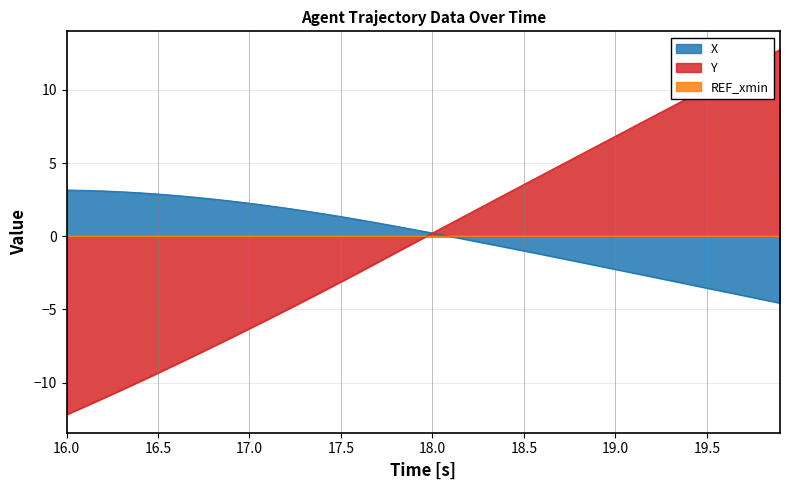

What is the difference between the maximum and minimum values in the X series?

7.7